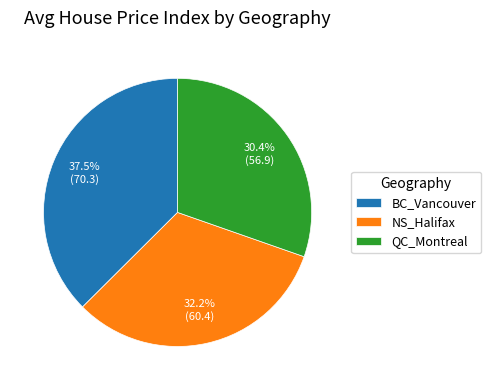

To the nearest percent, what percentage of the pie is NS_Halifax?

32%